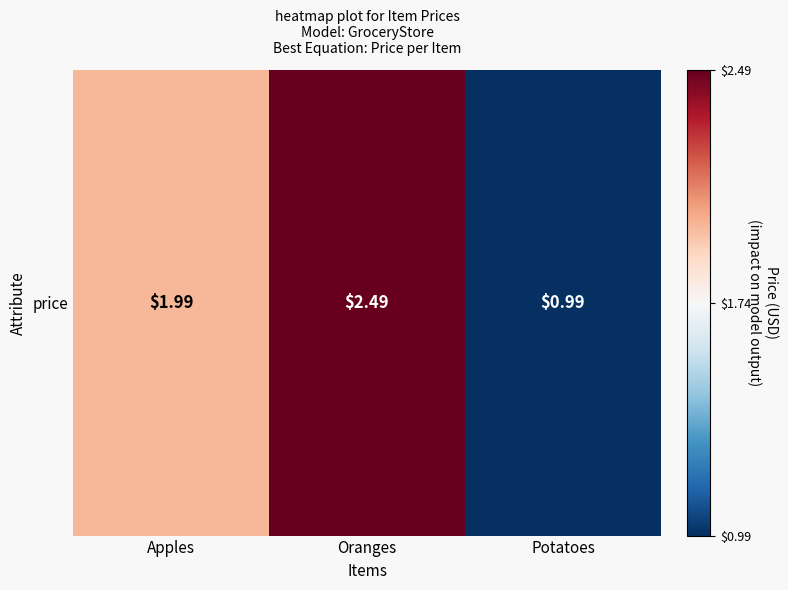

Rank the categories by value from highest to lowest.

Oranges, Apples, Potatoes